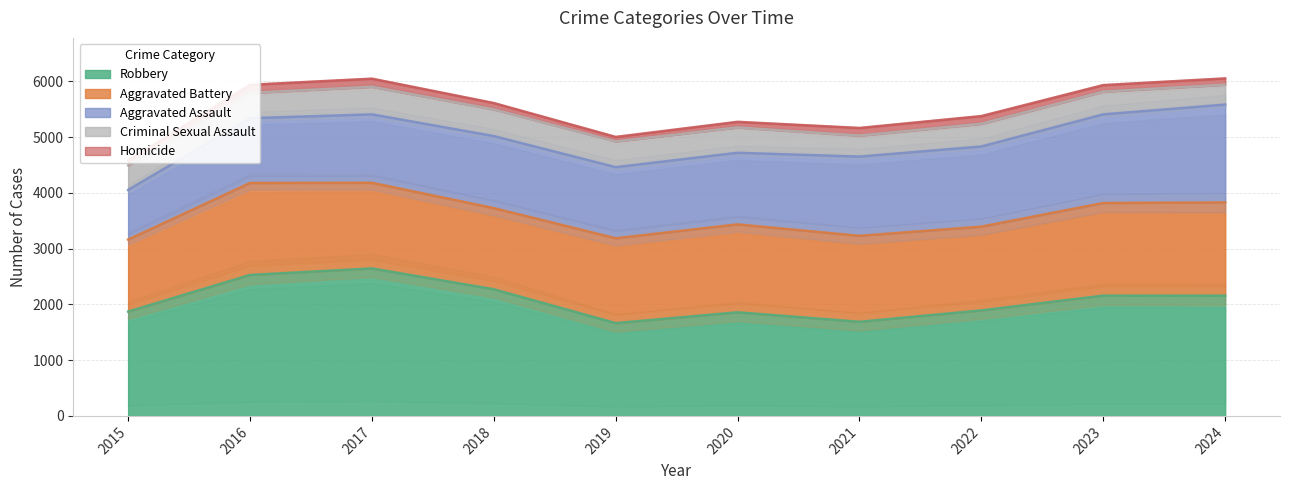

What is the sum of all Aggravated Battery values?

15413